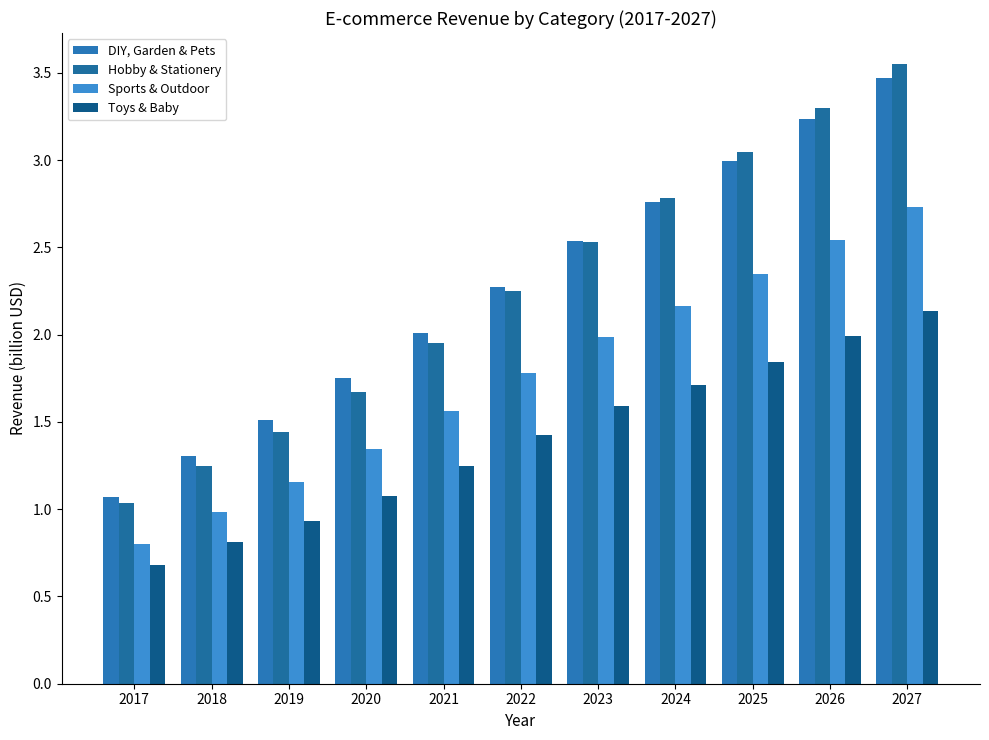

What is the value of the DIY, Garden & Pets bar at the 11th from the left?

3.5